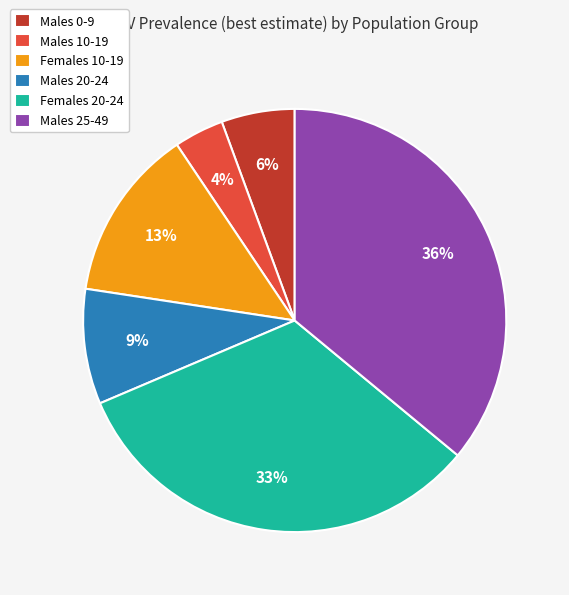

The Males 10-19 slice represents 4% of the pie. True or false?

True